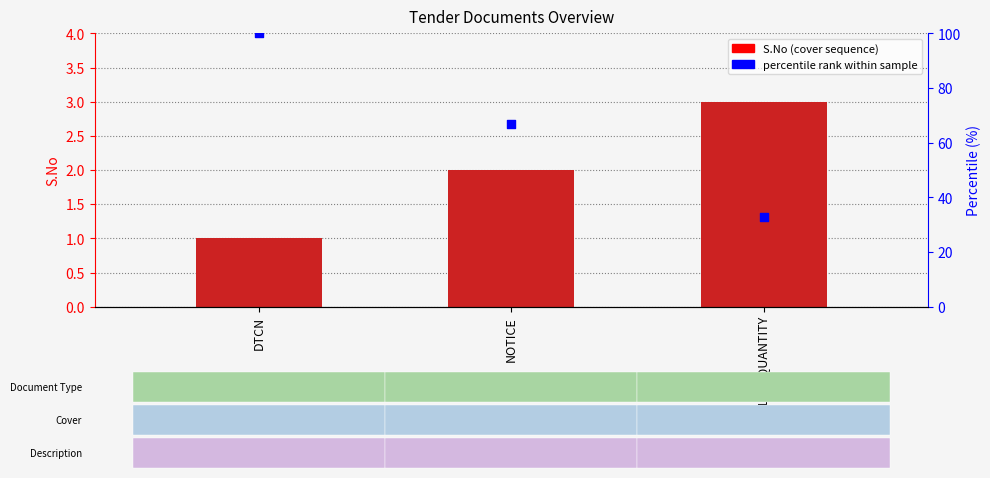

At how many categories does at least one series exceed 37?

2